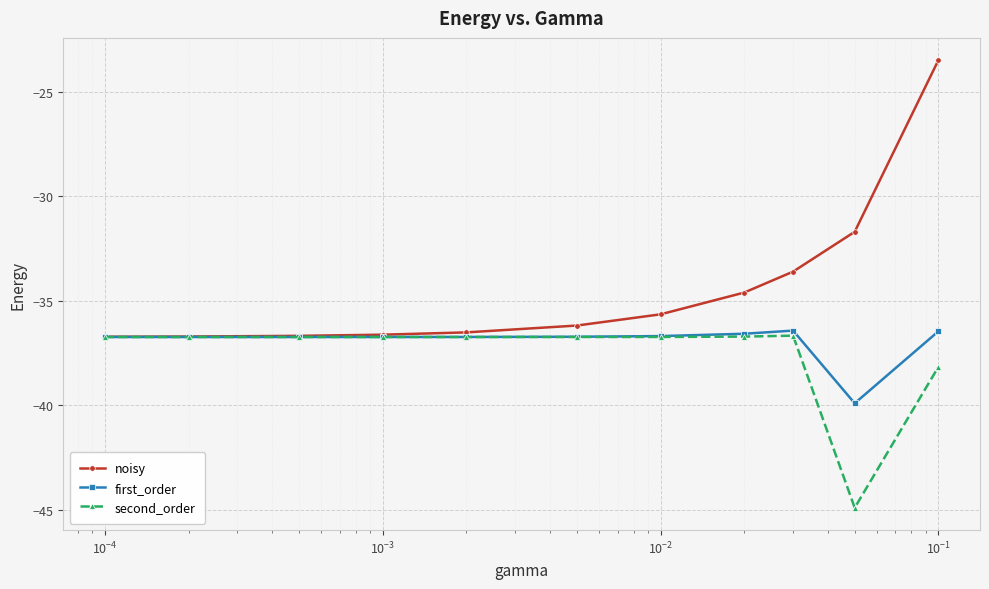

List the series in order of their overall mean, lowest first.

second_order, first_order, noisy